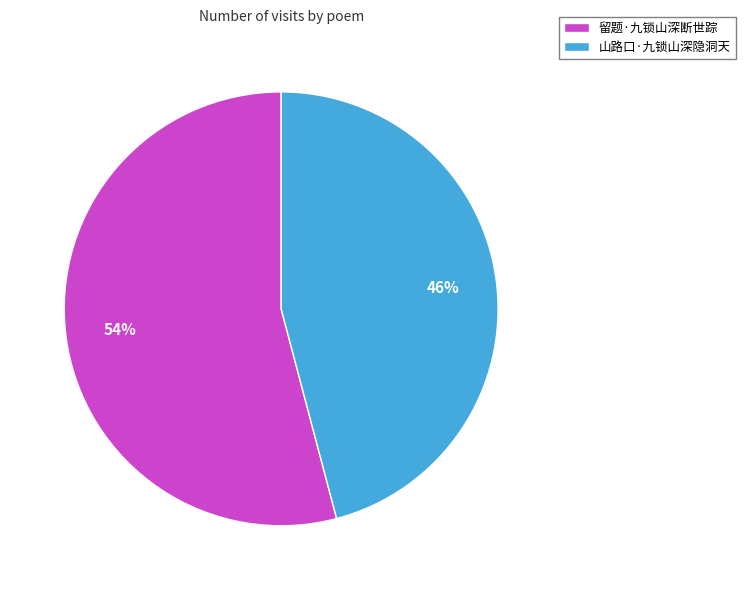

Between 留题·九锁山深断世踪 and 山路口·九锁山深隐洞天, which is larger?

留题·九锁山深断世踪